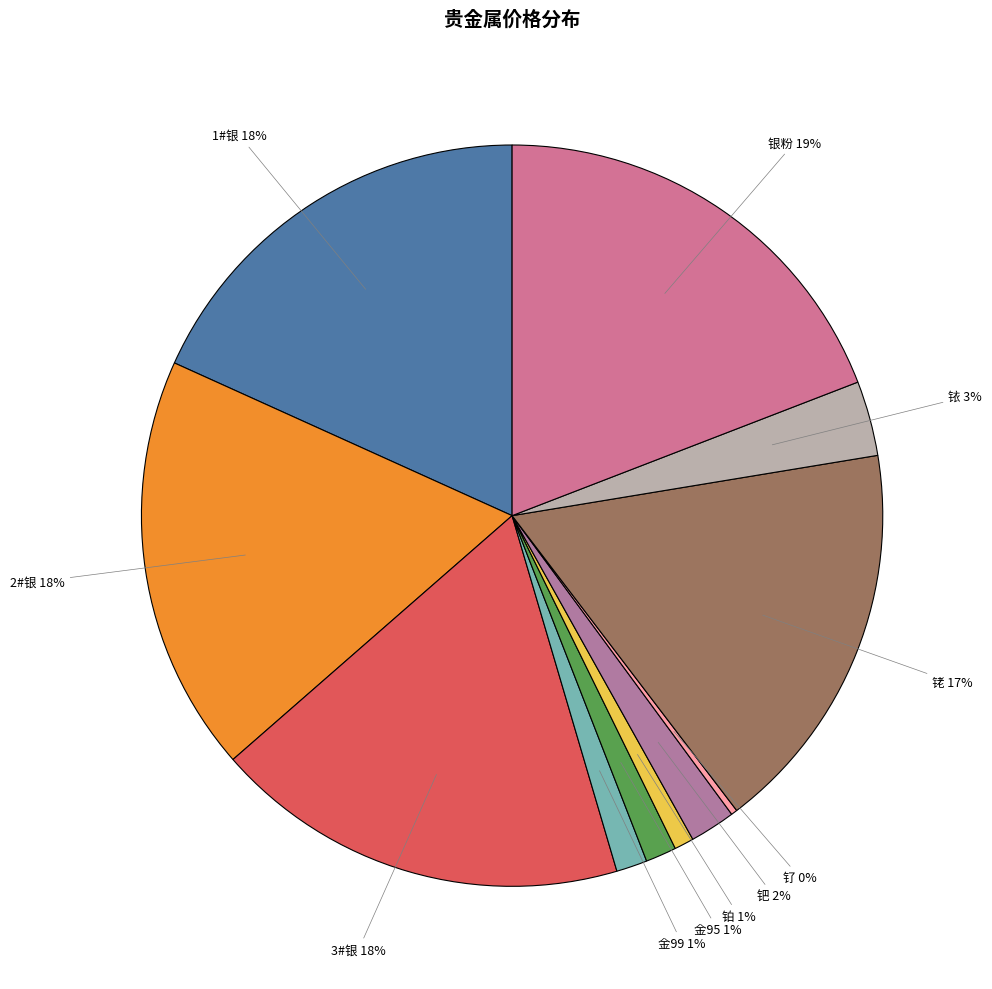

Does 铂 represent more than half of the total?

No